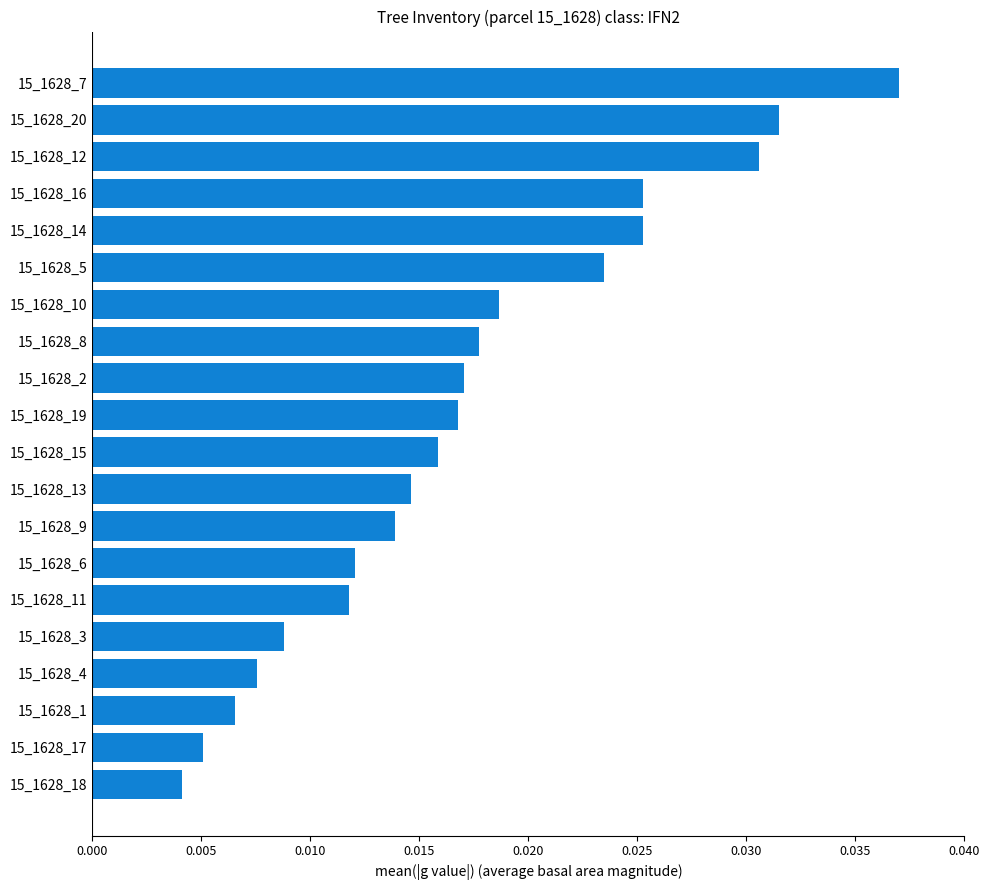

Are the bars horizontal?

Yes